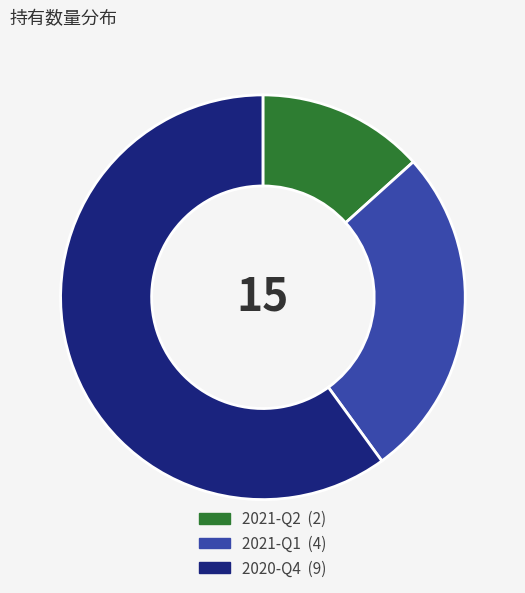

Does any single category account for the majority?

Yes